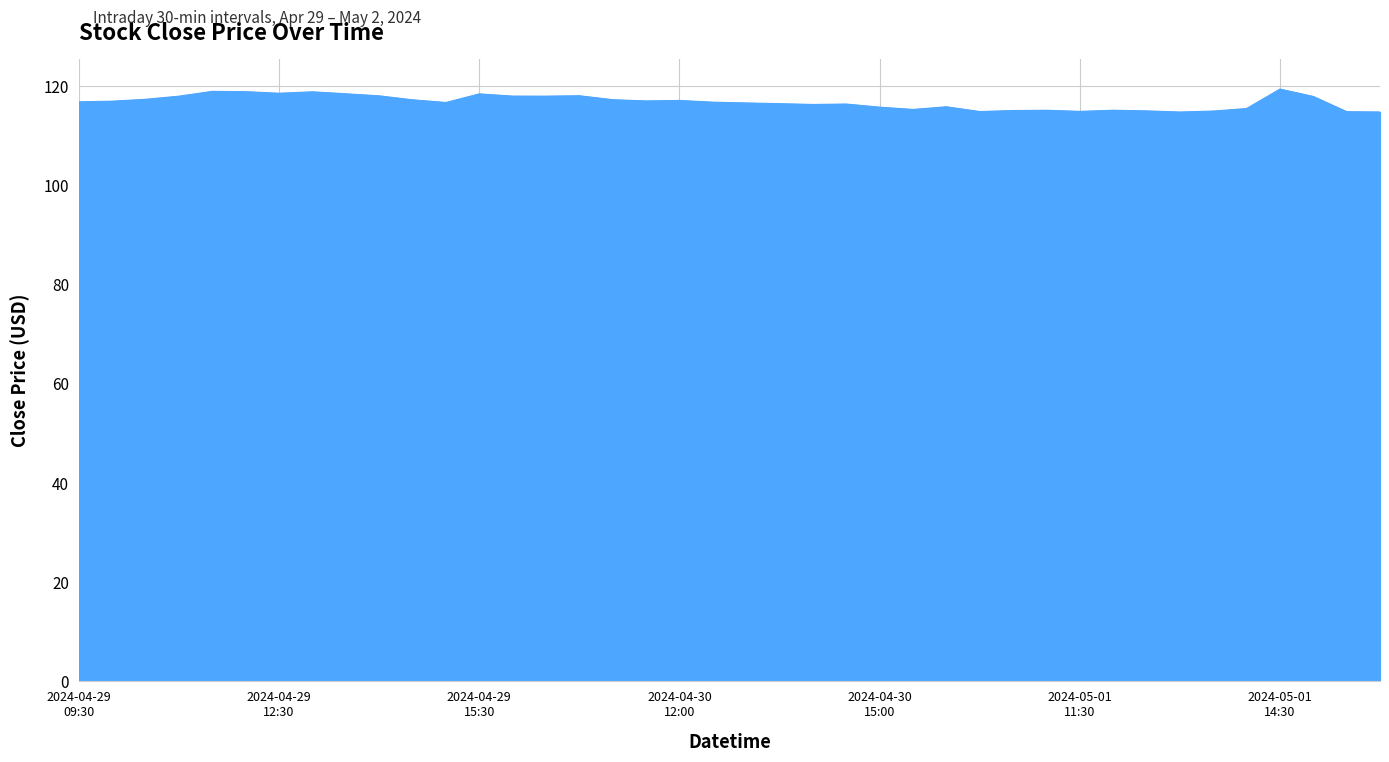

What is the greatest value displayed?

119.4